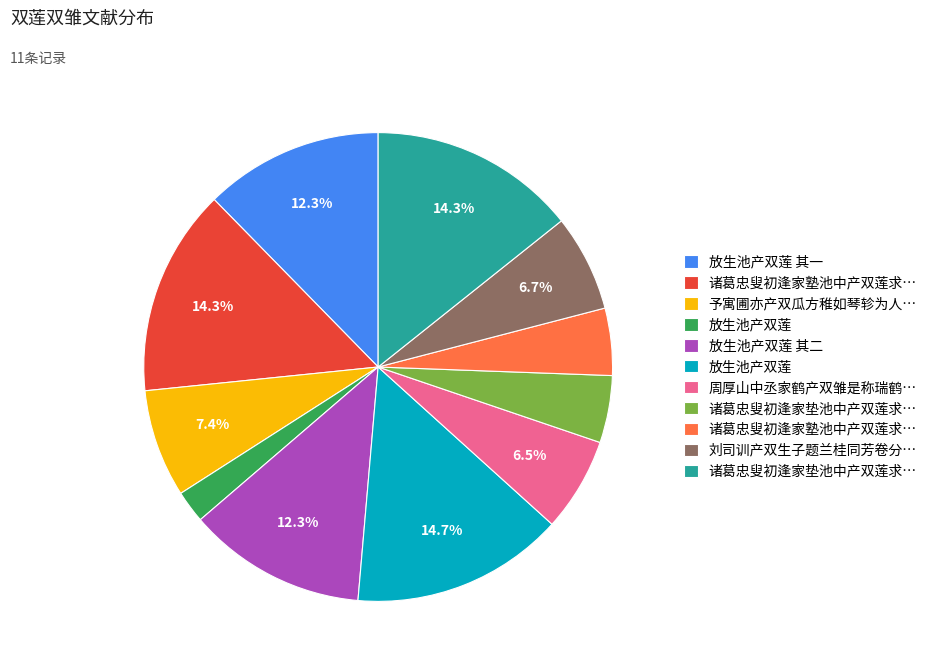

Does any single category account for the majority?

No